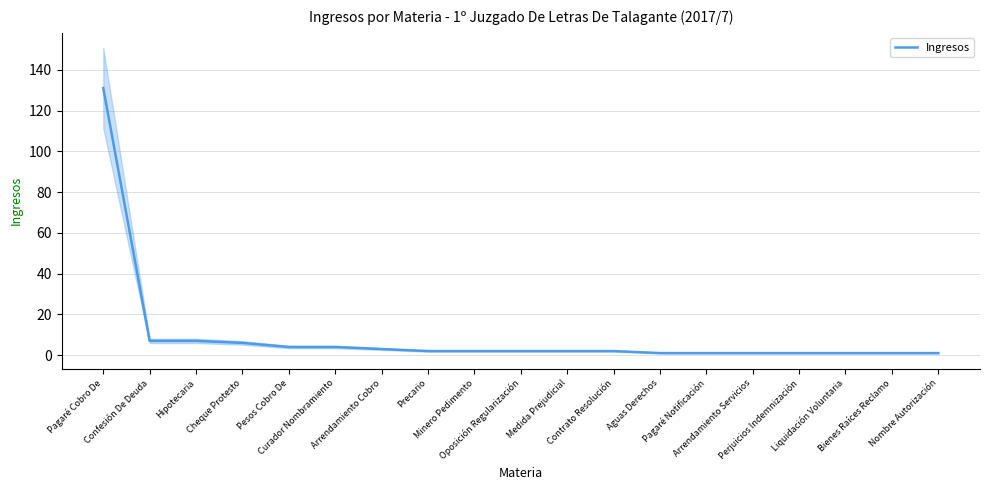

What is the sum of the values at Aguas Derechos and Cheque Protesto?

7